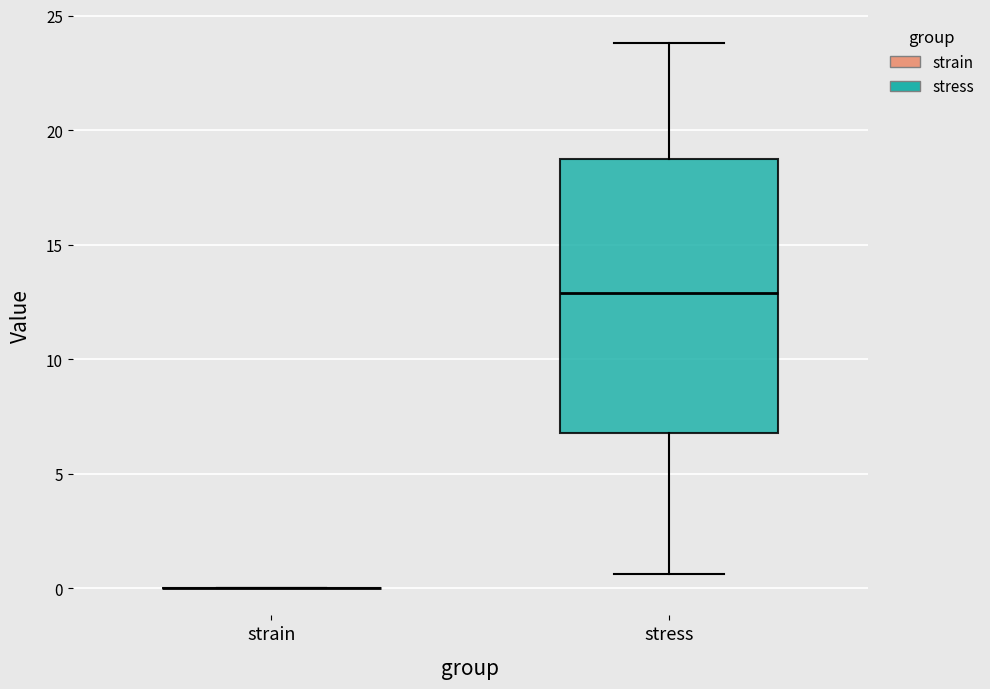

Reading left to right, transcribe this box plot: for each box, give where its median line is, the range the box spans, and where its two whiskers end, as read against the y-axis. The values are not printed on the chart, so give them approximately, as read against the axis.

strain: box collapsed to a line at 0.0, whiskers 0.0 to 0.0
stress: median 13.0, box 7.0 to 18.5, whiskers 0.5 to 24.0